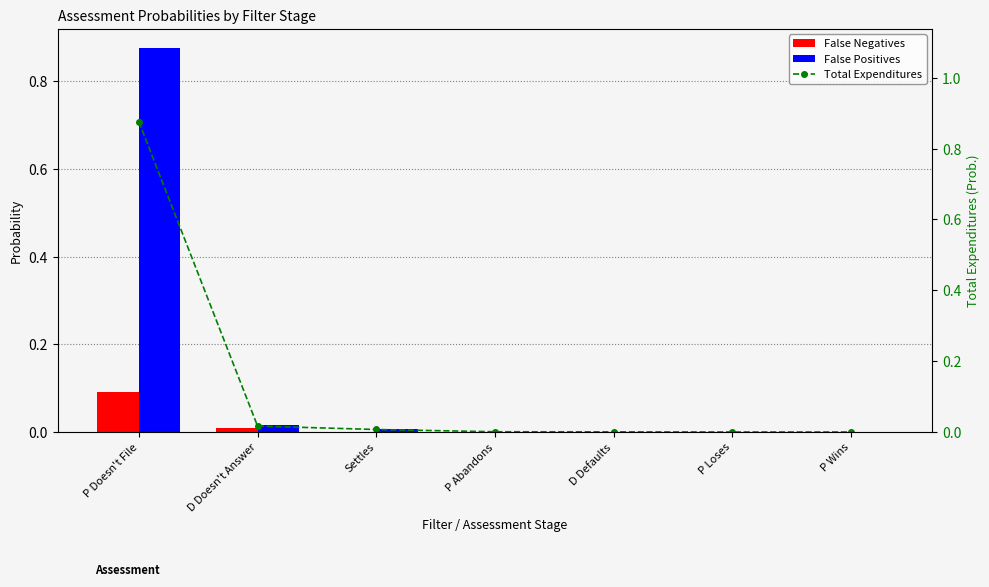

At which label is Total Expenditures closest to 0?

P Wins